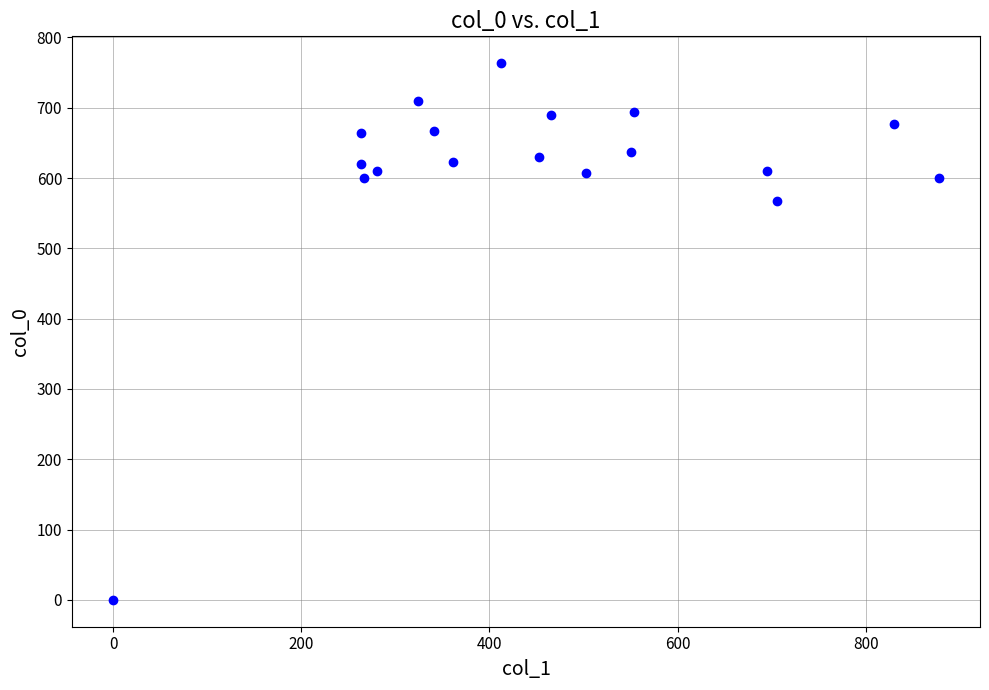

What is the range of Y values (max minus min)?

763.3